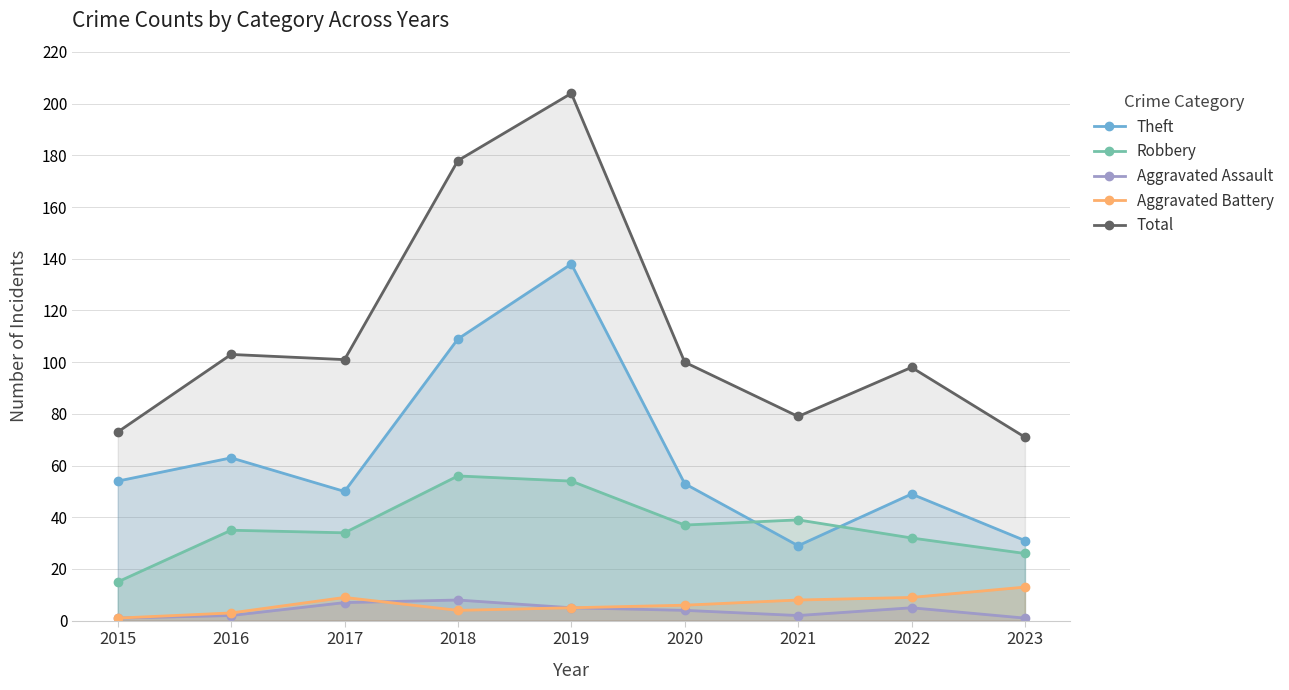

Rank the categories by Aggravated Assault value from lowest to highest.

2015, 2023, 2016, 2021, 2020, 2019, 2022, 2017, 2018